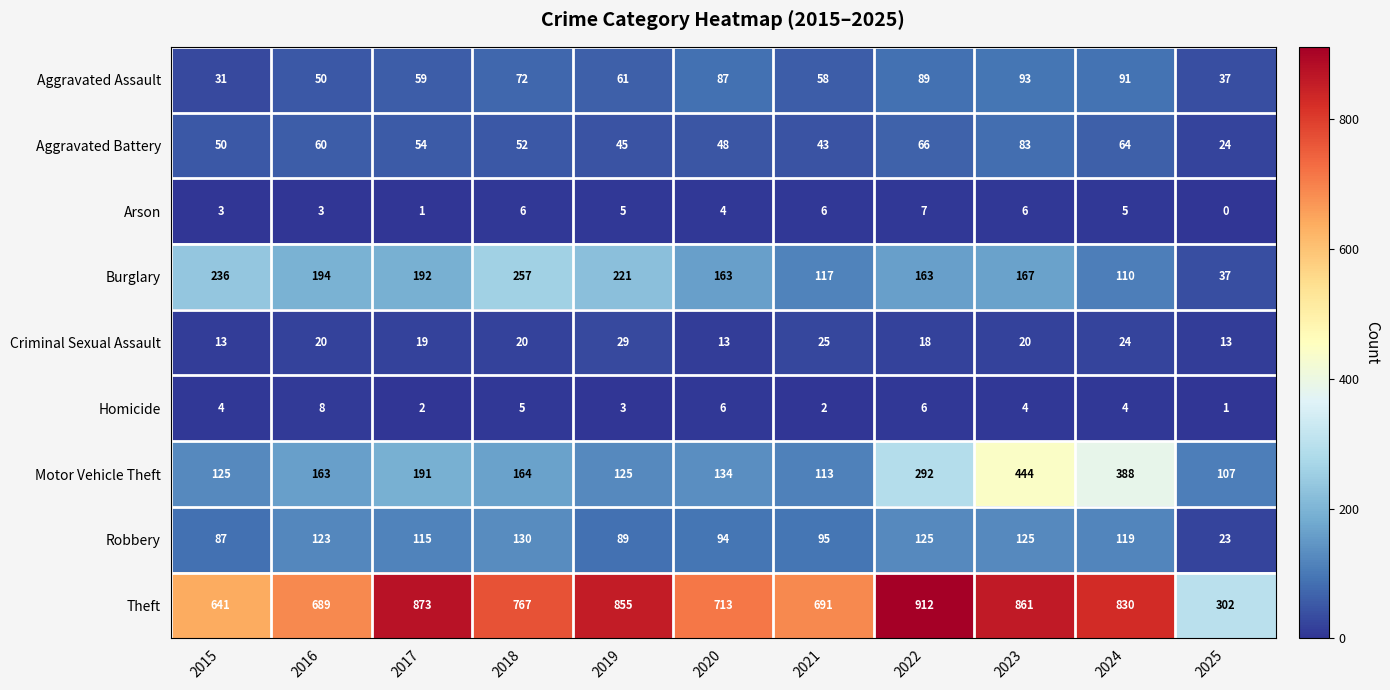

What is the average value of the Homicide series?

4